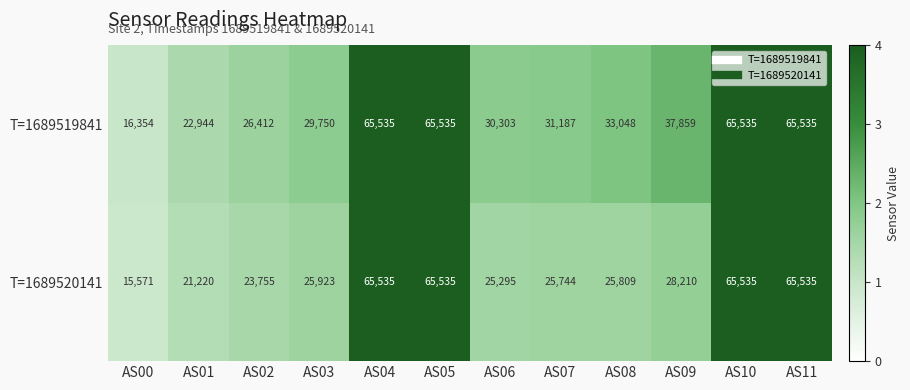

Which label corresponds to the smallest value in the chart?

AS00